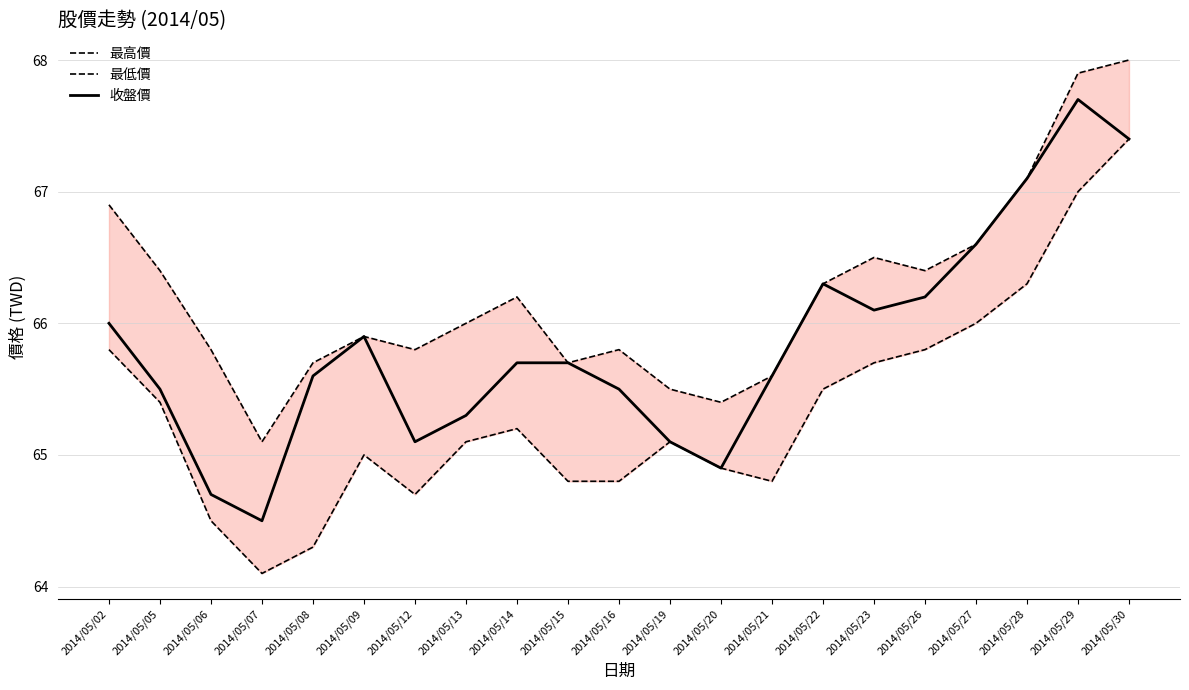

Which series changed the most between 2014/05/08 and 2014/05/12?

收盤價